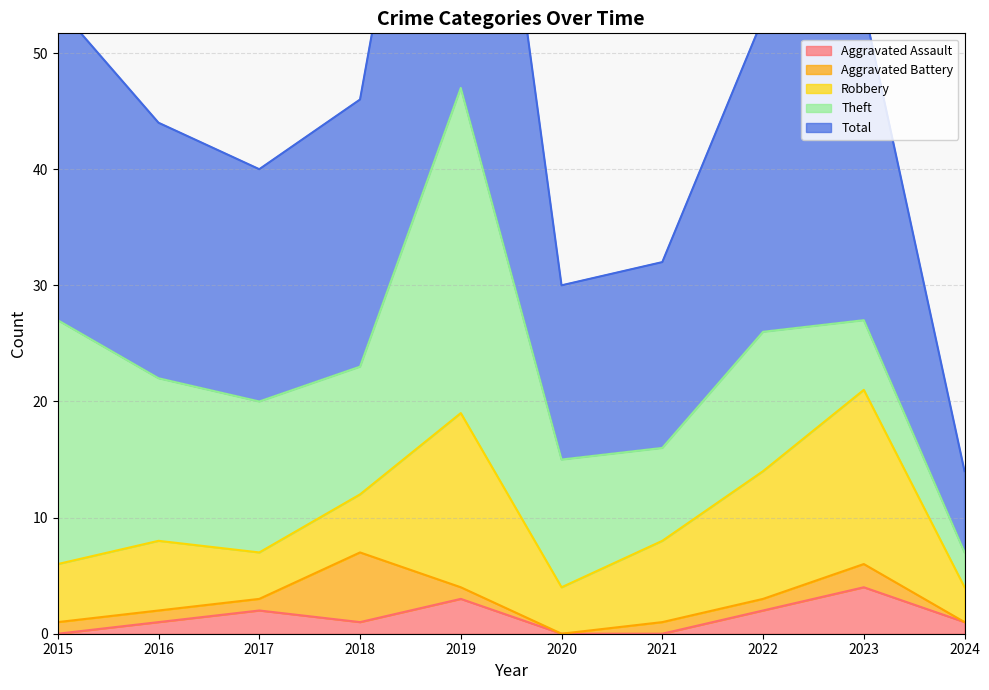

The value of Total at 2024 is 2. True or false?

False